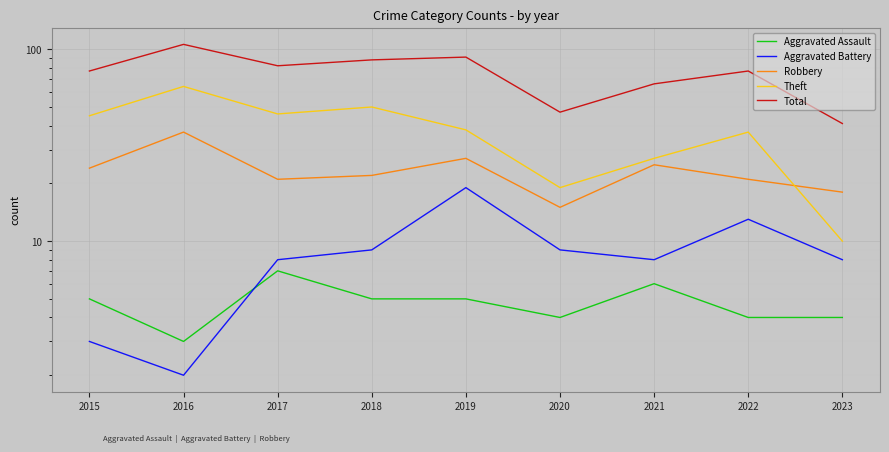

Reading left to right, list all the values displayed in this chart.

Aggravated Assault: 2015=5	2016=3	2017=7	2018=5	2019=5	2020=4	2021=6	2022=4	2023=4
Aggravated Battery: 2015=3	2016=2	2017=8	2018=9	2019=19	2020=9	2021=8	2022=13	2023=8
Robbery: 2015=24	2016=37	2017=21	2018=22	2019=27	2020=15	2021=25	2022=21	2023=18
Theft: 2015=45	2016=64	2017=46	2018=50	2019=38	2020=19	2021=27	2022=37	2023=10
Total: 2015=77	2016=106	2017=82	2018=88	2019=91	2020=47	2021=66	2022=77	2023=41